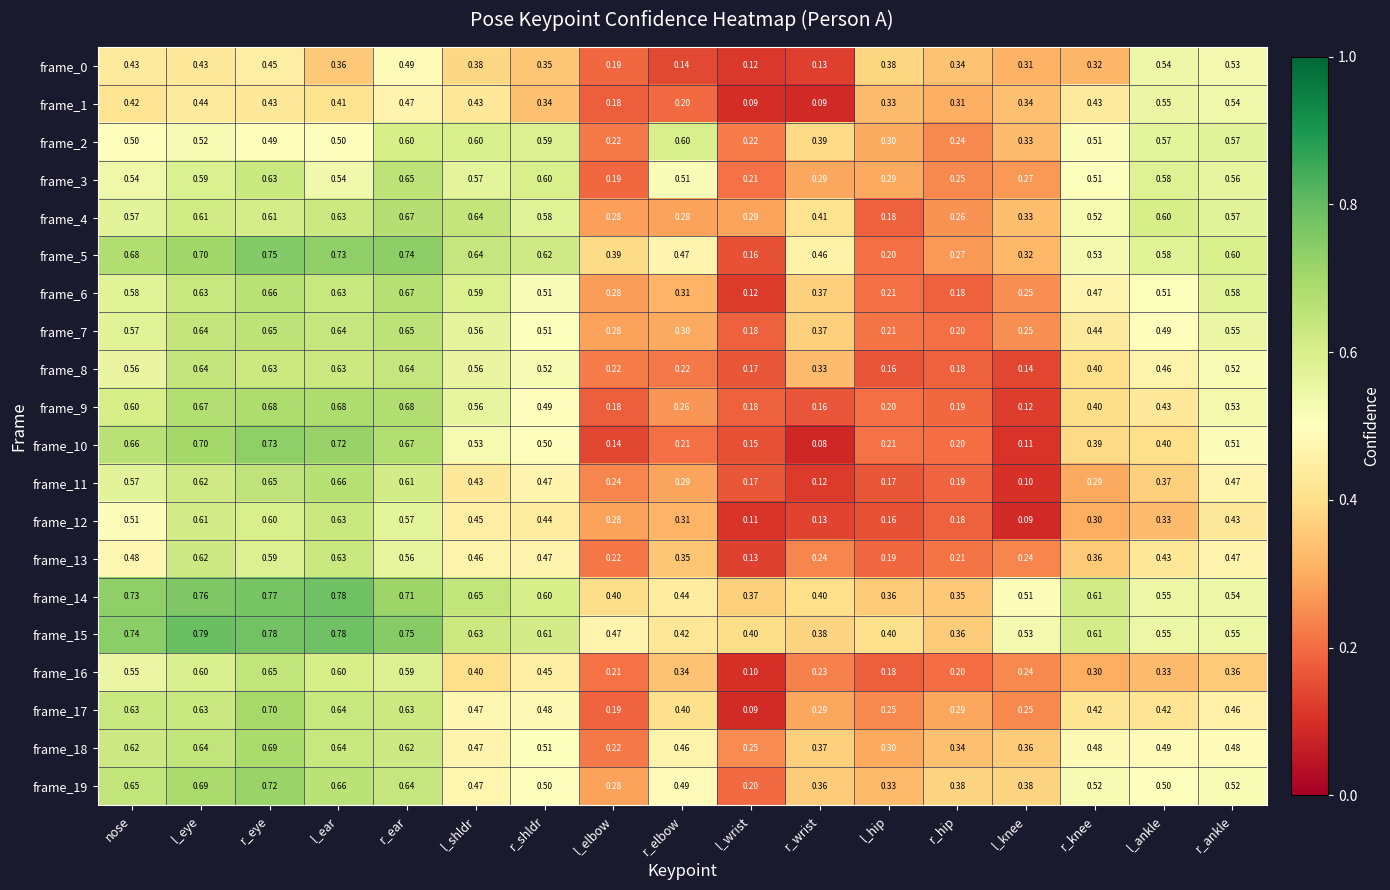

Is the value of frame_1 at r_hip greater than the value of frame_11 at r_shldr?

No